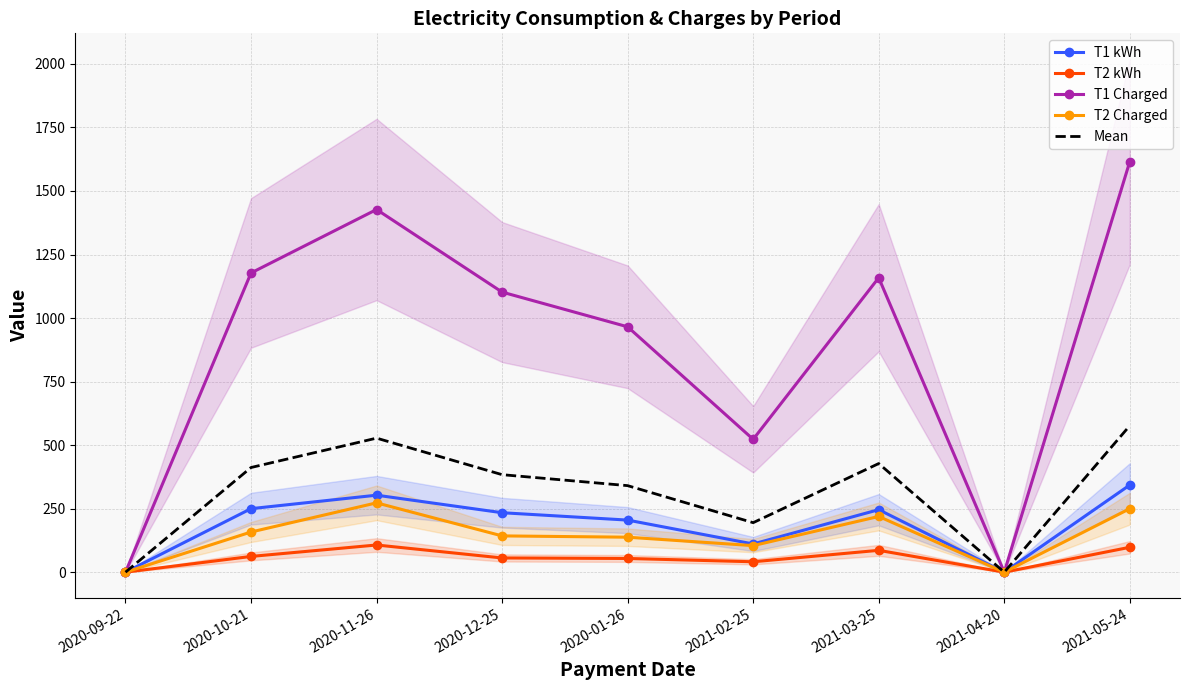

How many categories are shown in the chart?

9